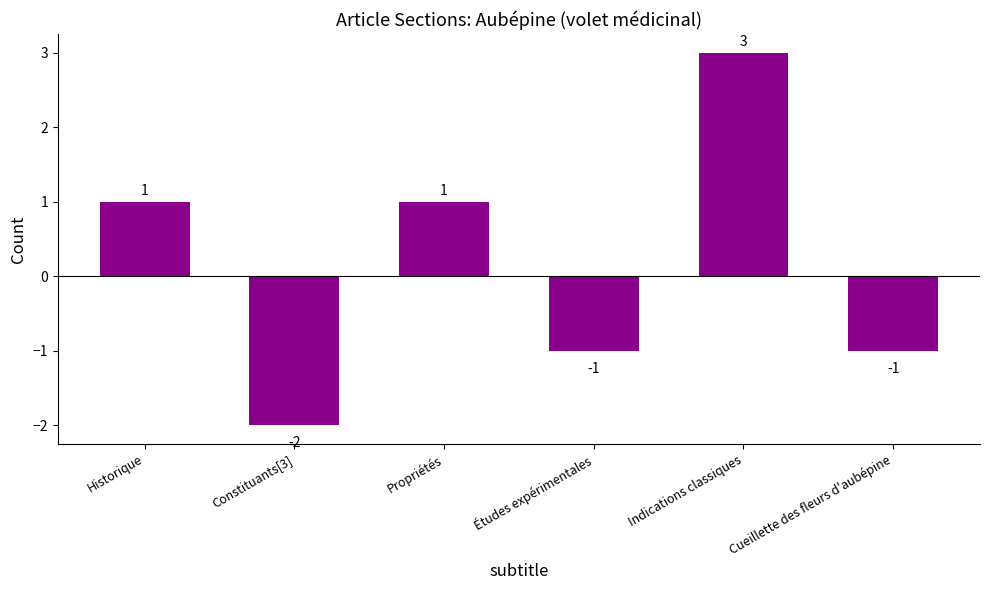

Which category has the highest value across all series?

Indications classiques